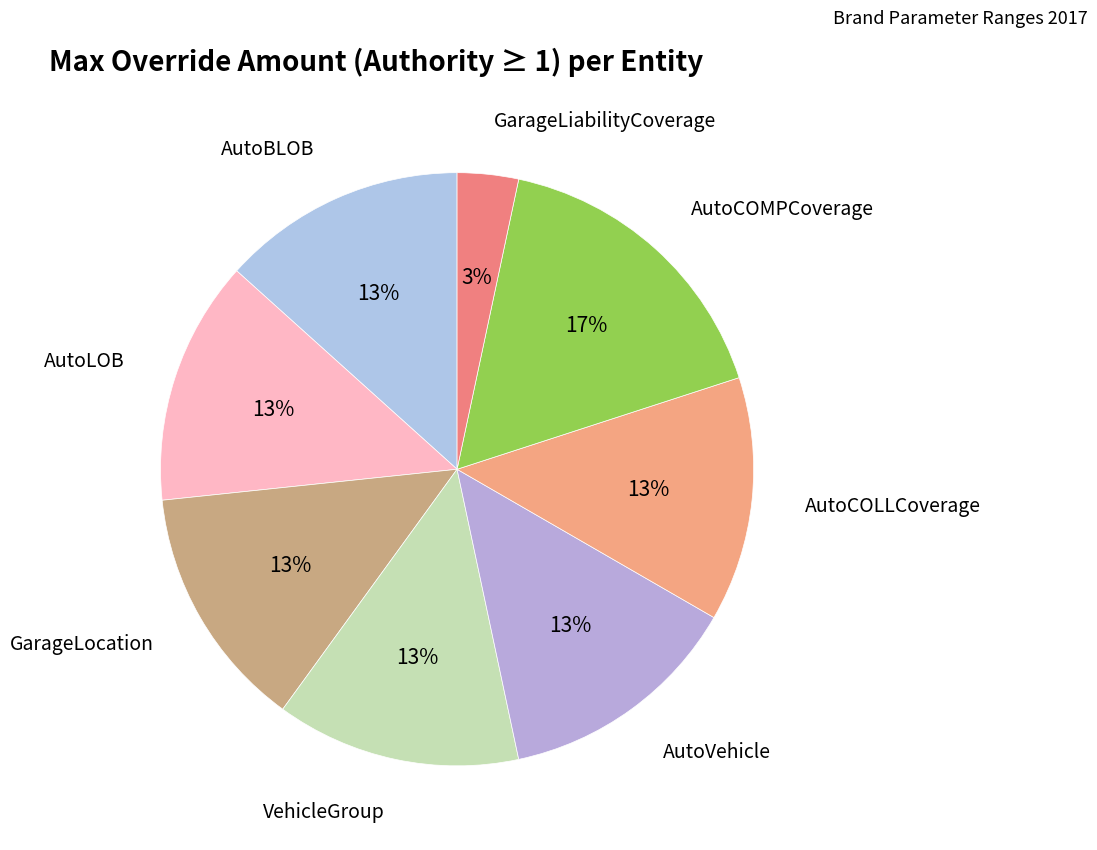

Is it true that AutoCOMPCoverage is 24% of the pie?

False